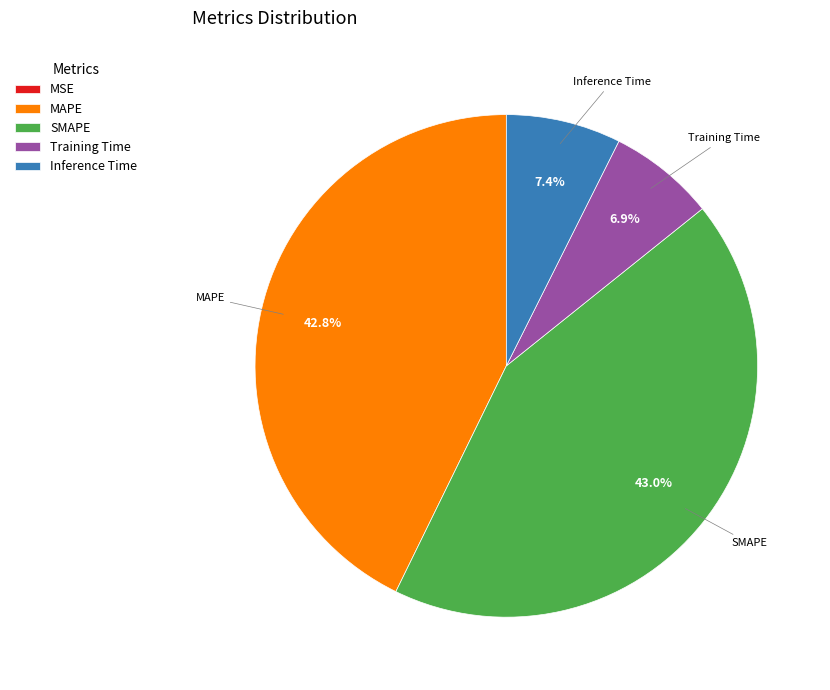

Is there any slice that represents more than half of the pie?

No